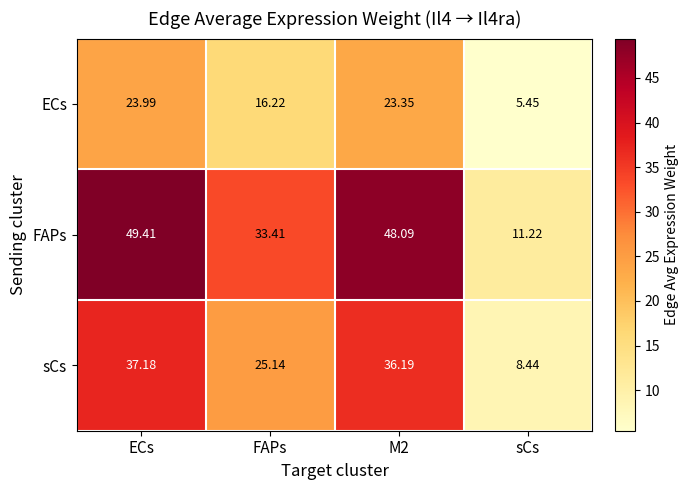

Which label corresponds to the largest value in the chart?

ECs